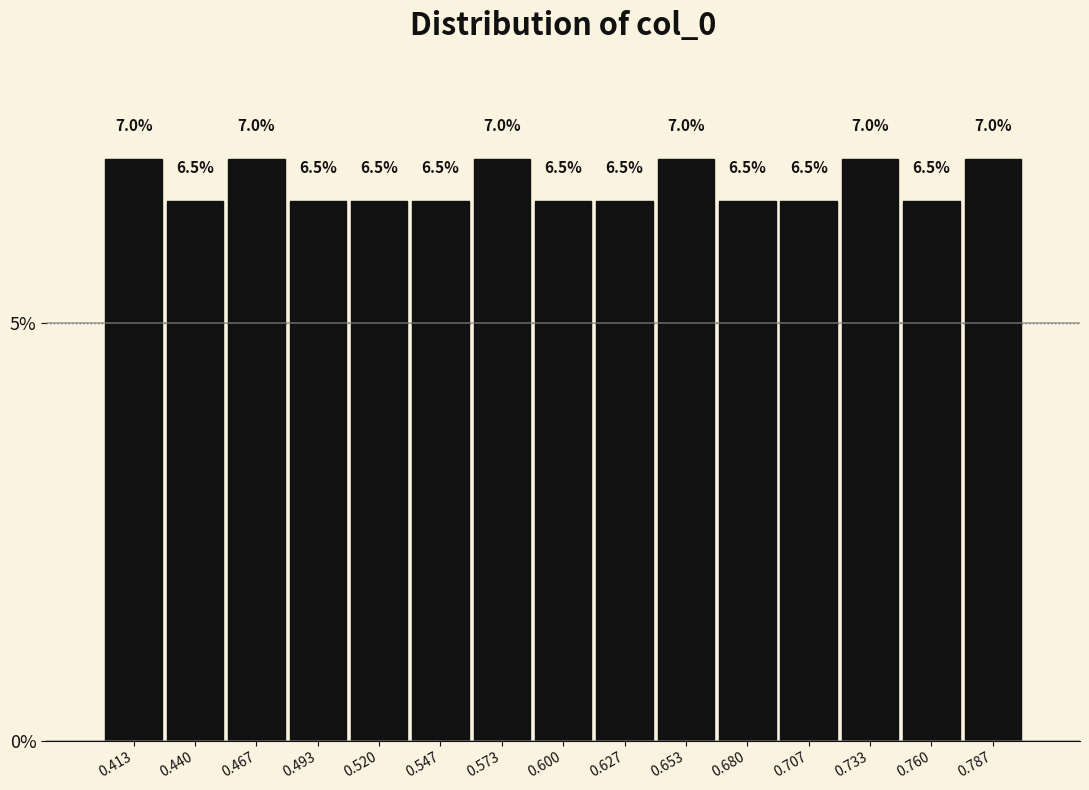

Reading left to right, list every bar in this chart as the range it spans on the x-axis followed by its height. The bar edges are not printed on the chart, so give them approximately, as read against the axis.

0.400 to 0.425: 7.0
0.425 to 0.455: 6.5
0.455 to 0.480: 7.0
0.480 to 0.505: 6.5
0.505 to 0.535: 6.5
0.535 to 0.560: 6.5
0.560 to 0.585: 7.0
0.585 to 0.615: 6.5
0.615 to 0.640: 6.5
0.640 to 0.665: 7.0
0.665 to 0.695: 6.5
0.695 to 0.720: 6.5
0.720 to 0.745: 7.0
0.745 to 0.775: 6.5
0.775 to 0.800: 7.0